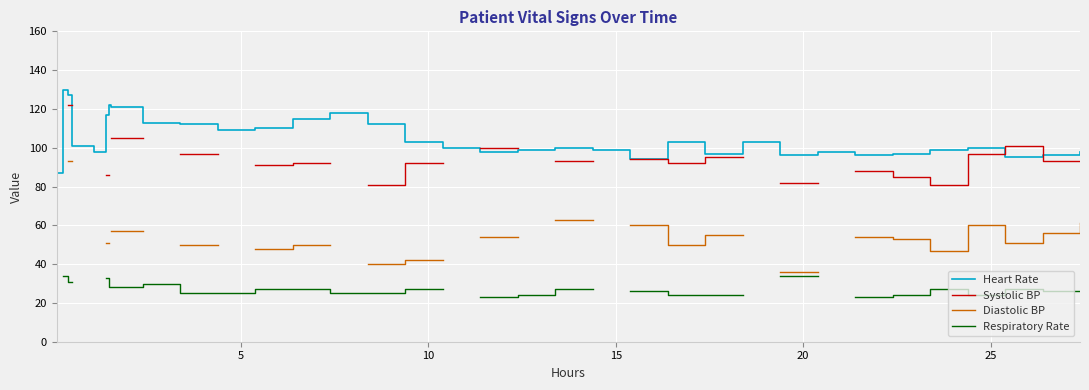

What is the highest value of the Heart Rate series?

130